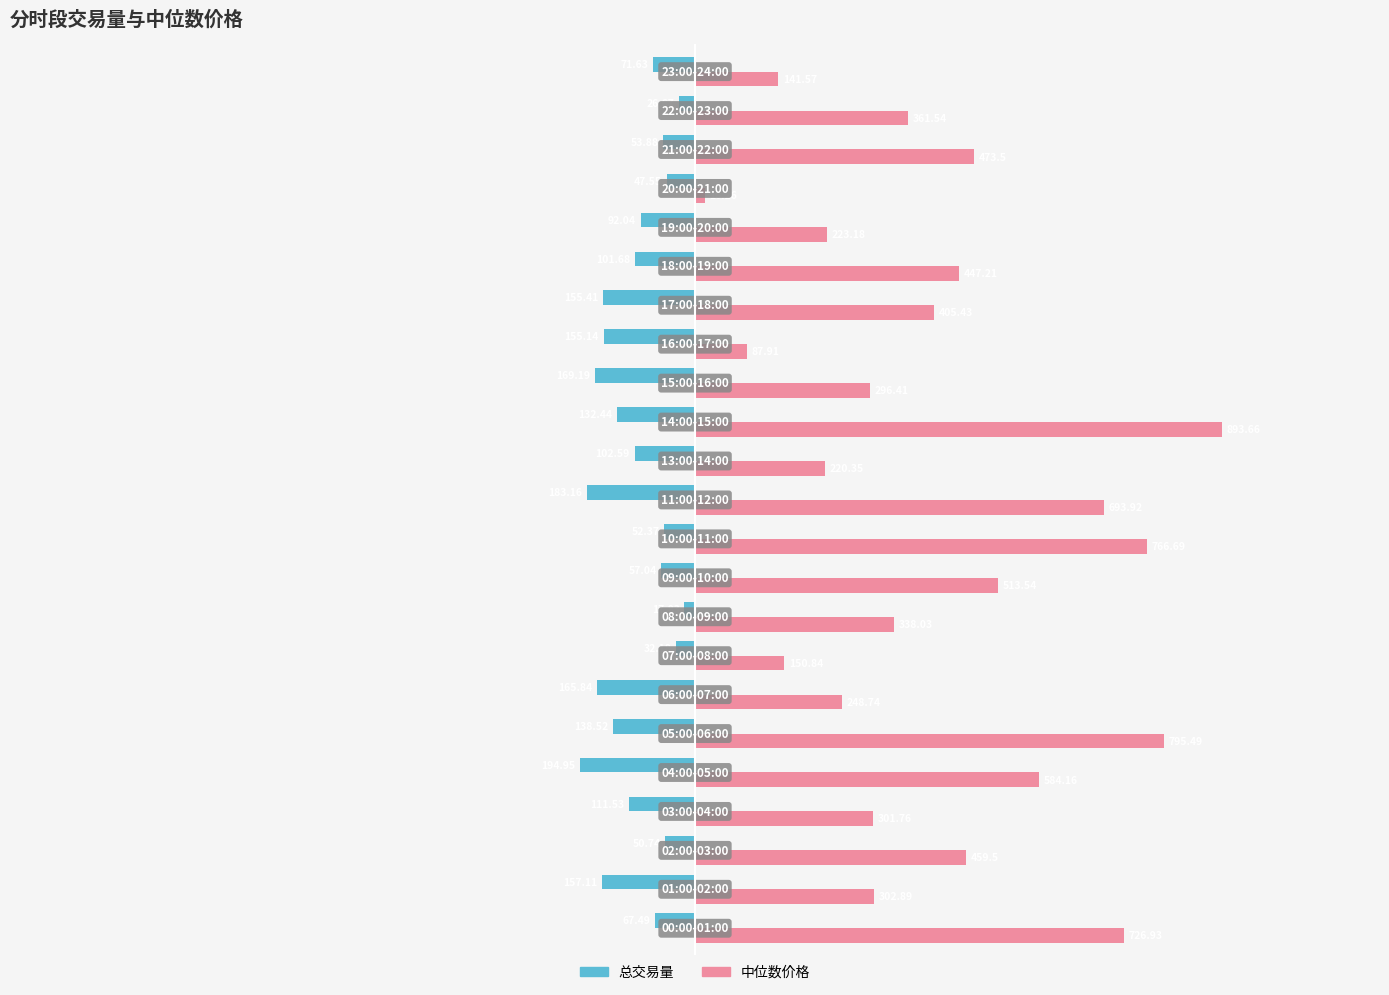

Rank the series by their average value, from lowest to highest.

总交易量, 中位数价格